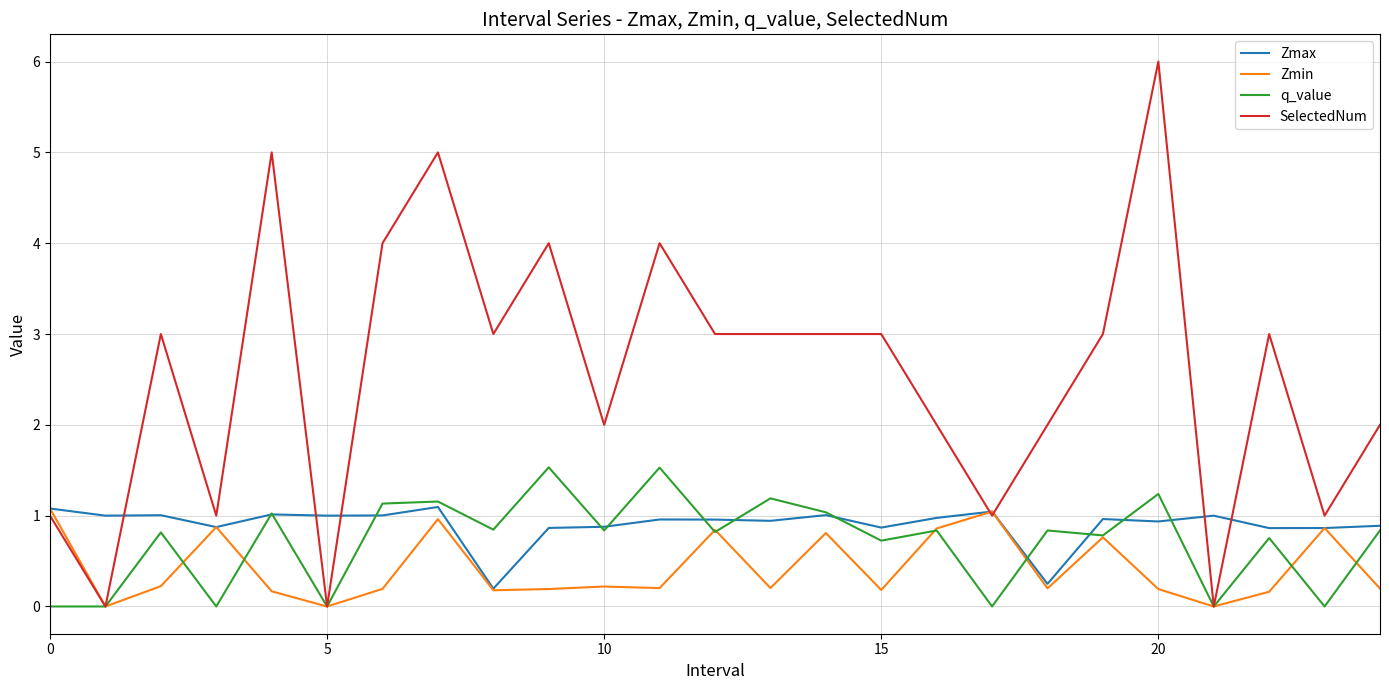

What is the sum of all Zmax values?

22.5